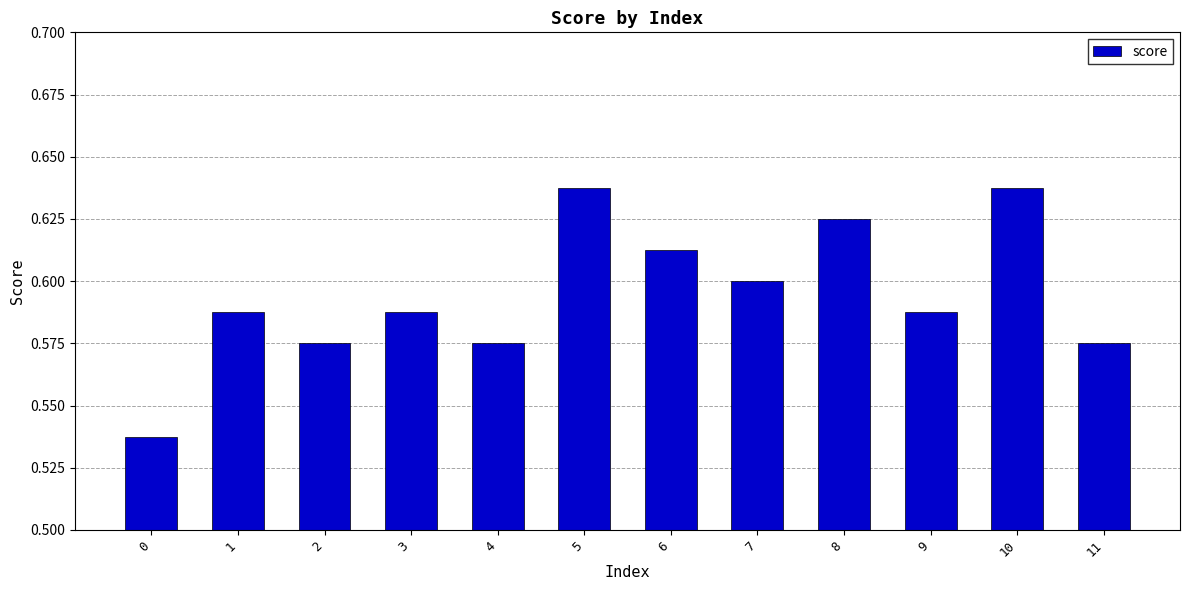

What is the difference between the second highest and second lowest values?

0.1